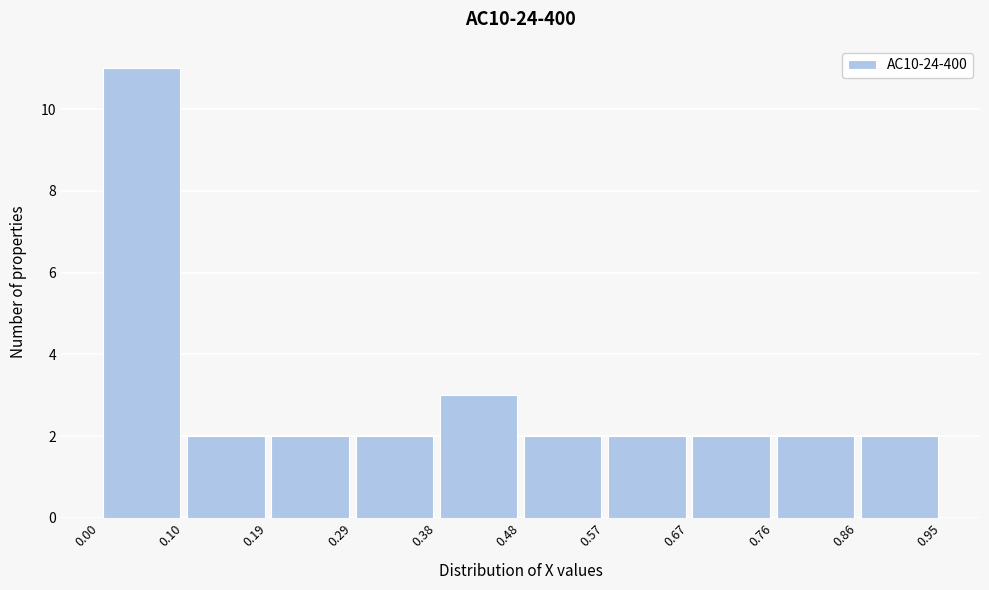

Over which range of the x-axis is the bar tallest?

0.00 to 0.10